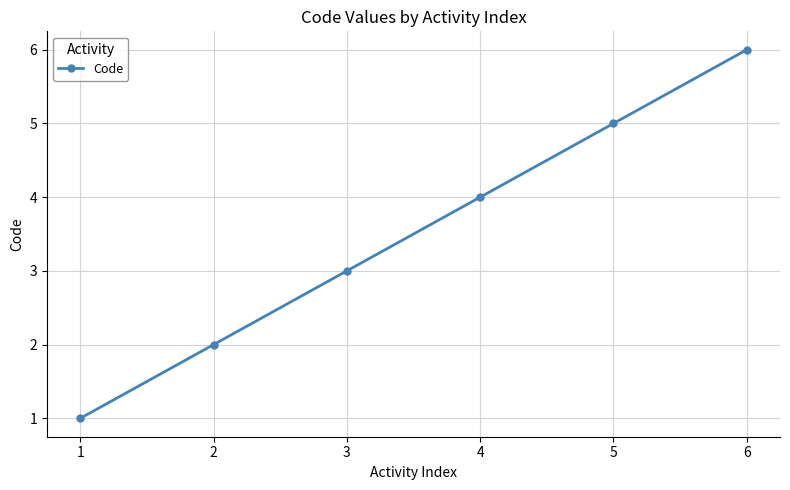

List the labels in order of value, largest first.

6, 5, 4, 3, 2, 1